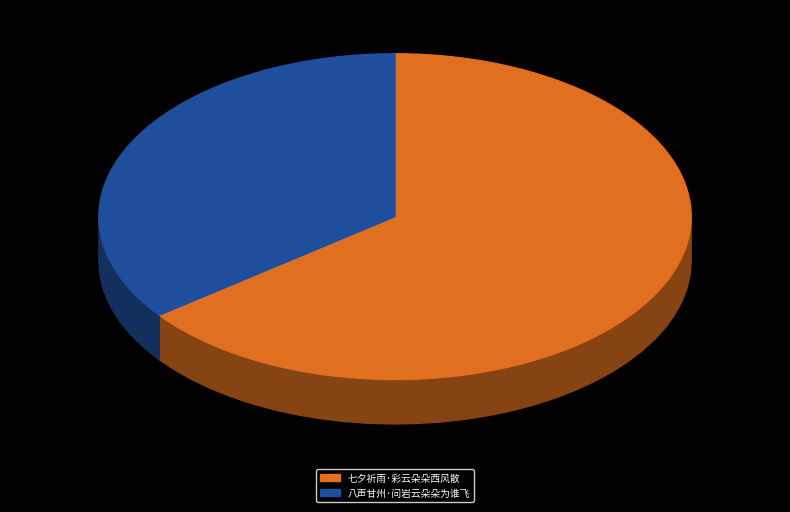

Which category has the biggest portion of the pie?

七夕祈雨·彩云朵朵西风散